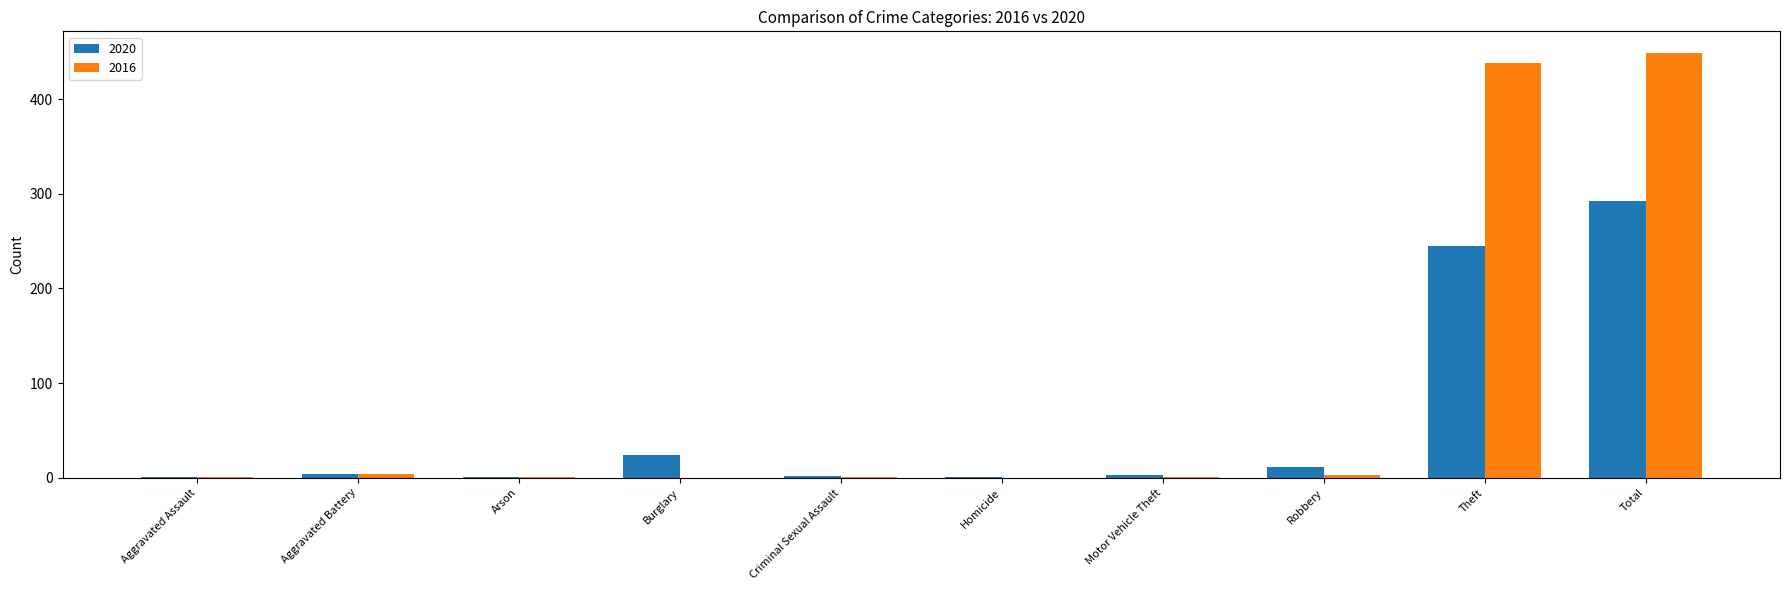

The 2016 series shows 0 at Homicide. True or false?

True